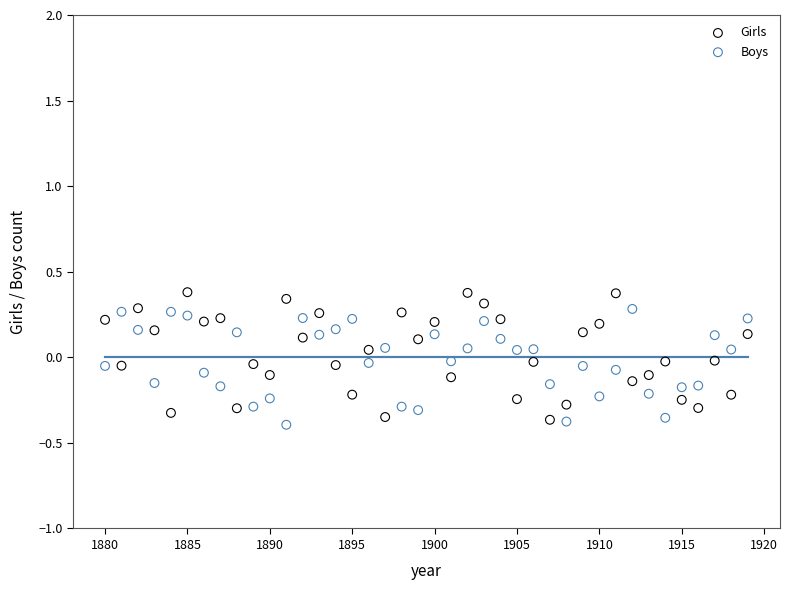

Across all data points, what is the range of Y values (max minus min)?

0.8